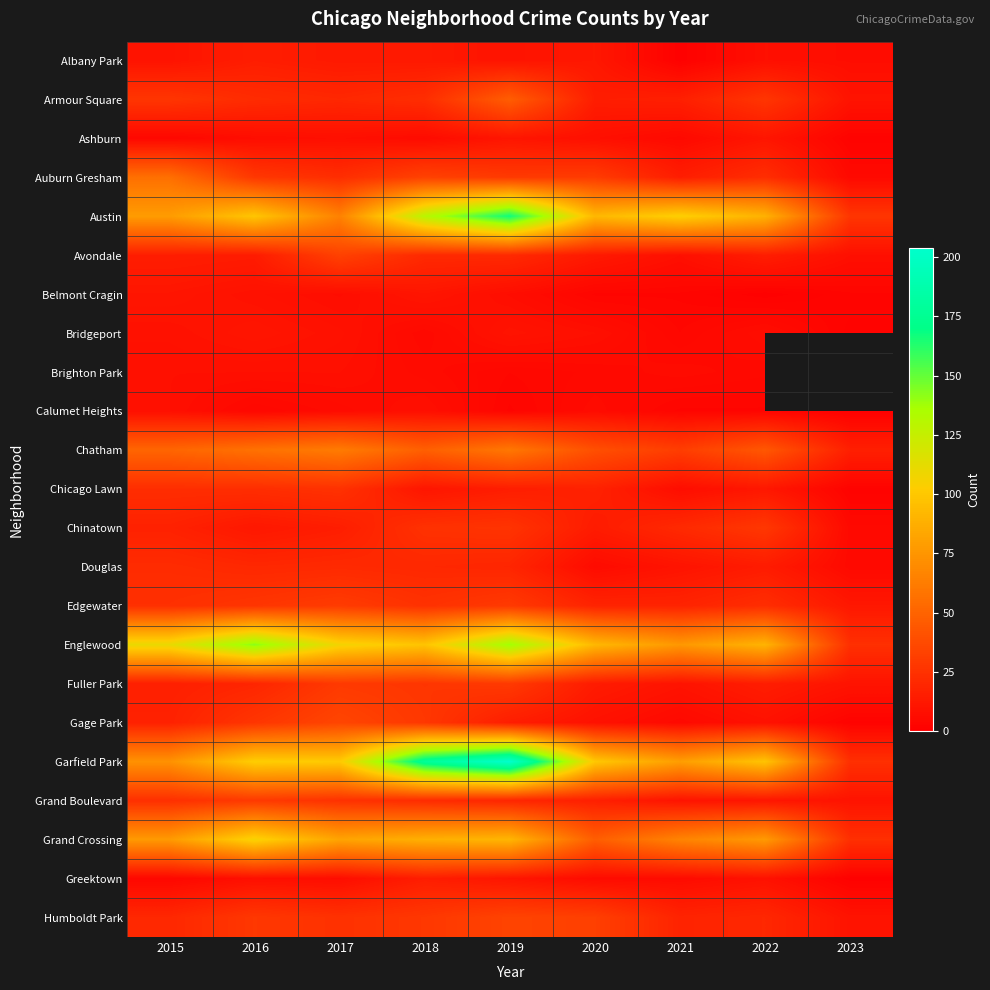

Rank the categories by Albany Park value from lowest to highest.

2021, 2023, 2022, 2015, 2019, 2020, 2017, 2018, 2016